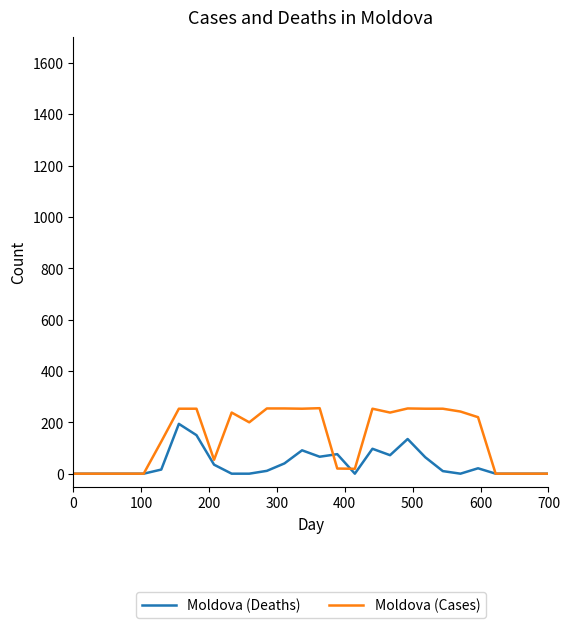

True or false: Moldova (Cases) has more than 2 interior local peaks.

True